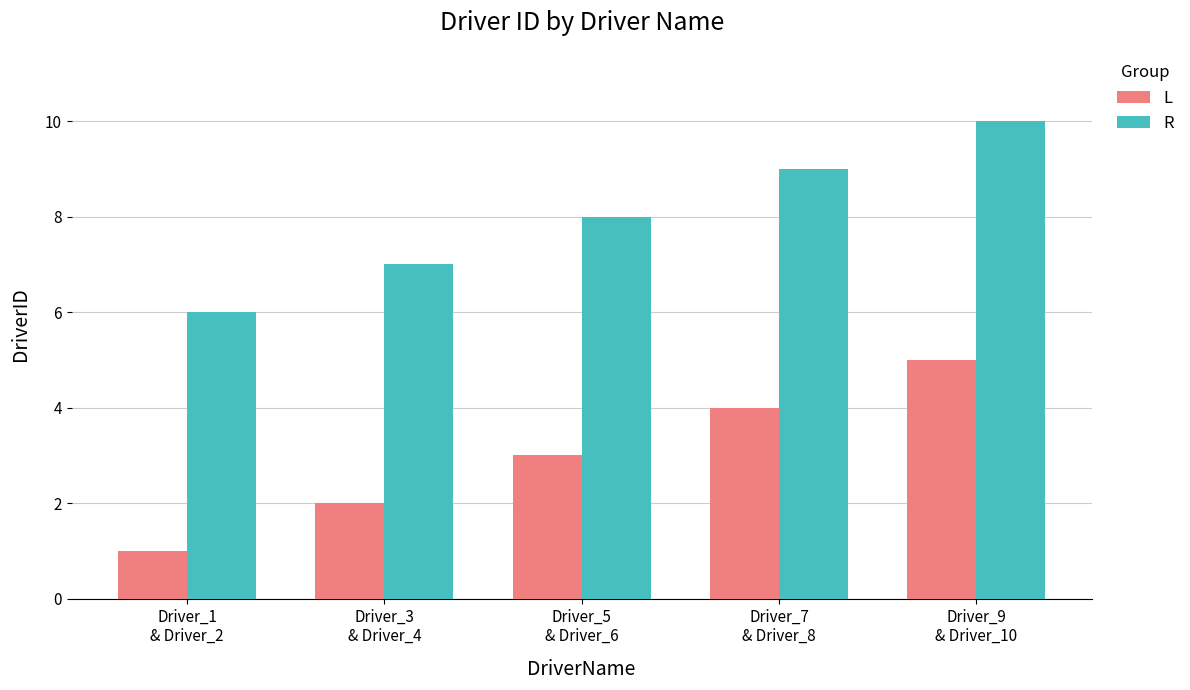

What are all the series names shown in the legend?

L, R